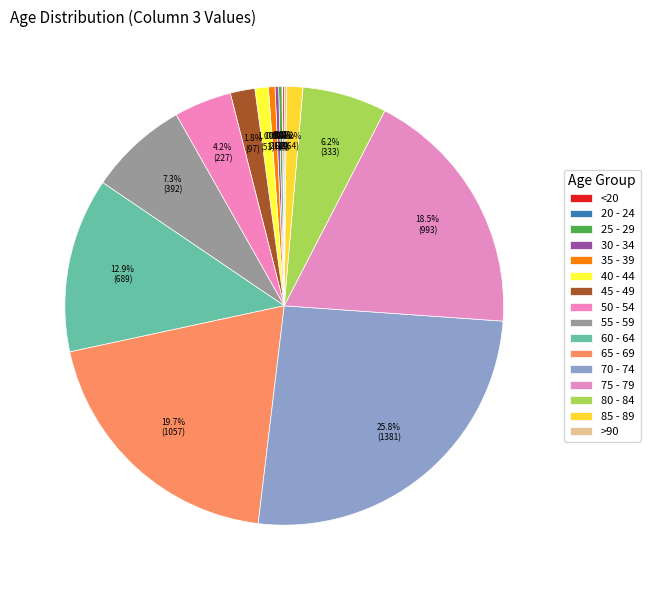

Is it true that 35 - 39 is 12% of the pie?

False